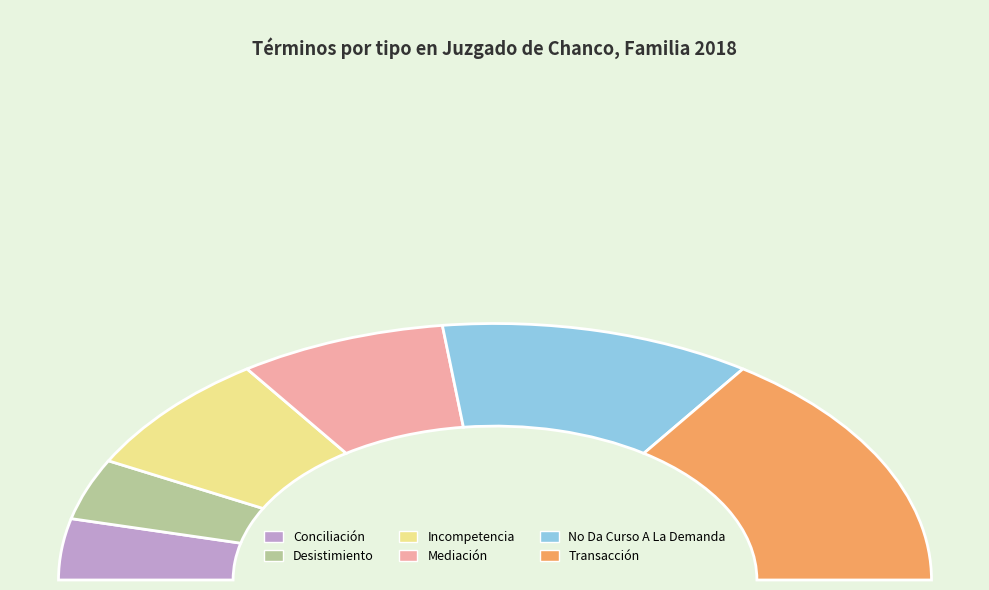

What is the ratio of the value at Desistimiento to the value at Transacción?

0.2